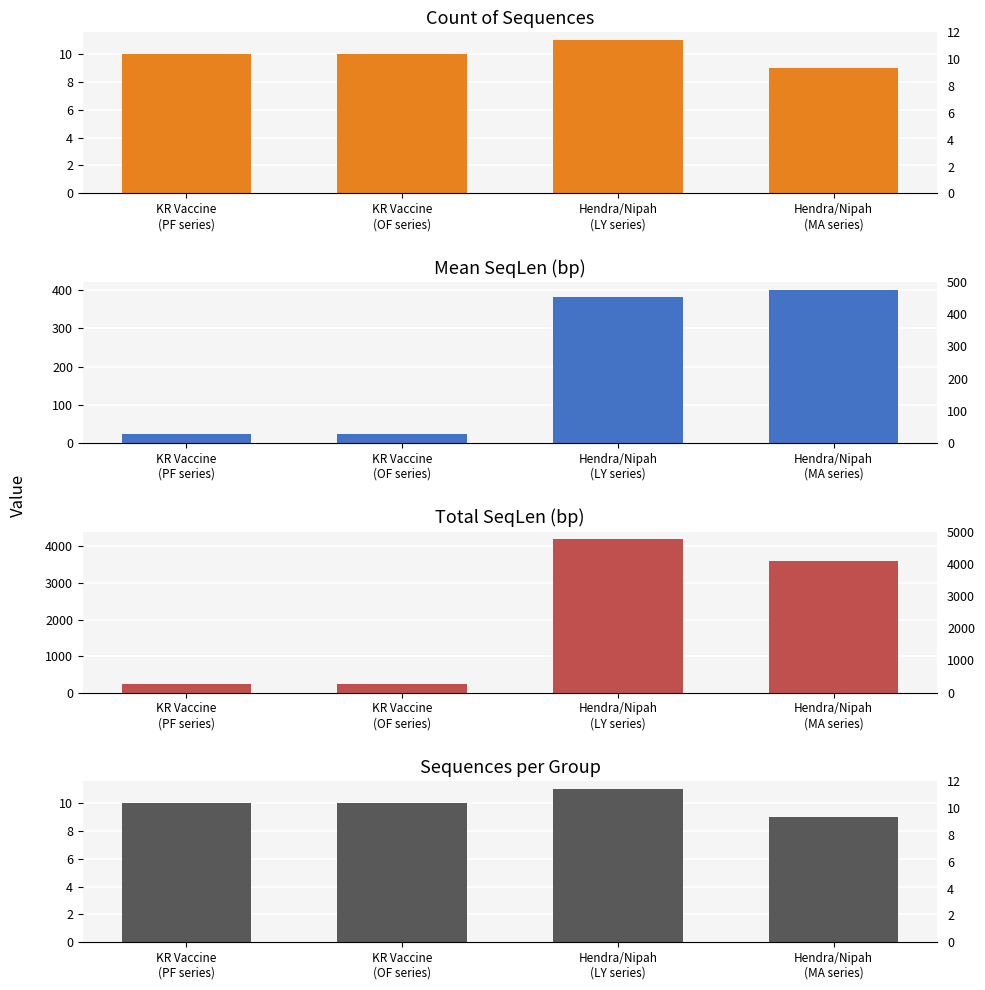

True or false: Total SeqLen (bp) has a value of 3612.0 at Hendra/Nipah
(MA series).

True